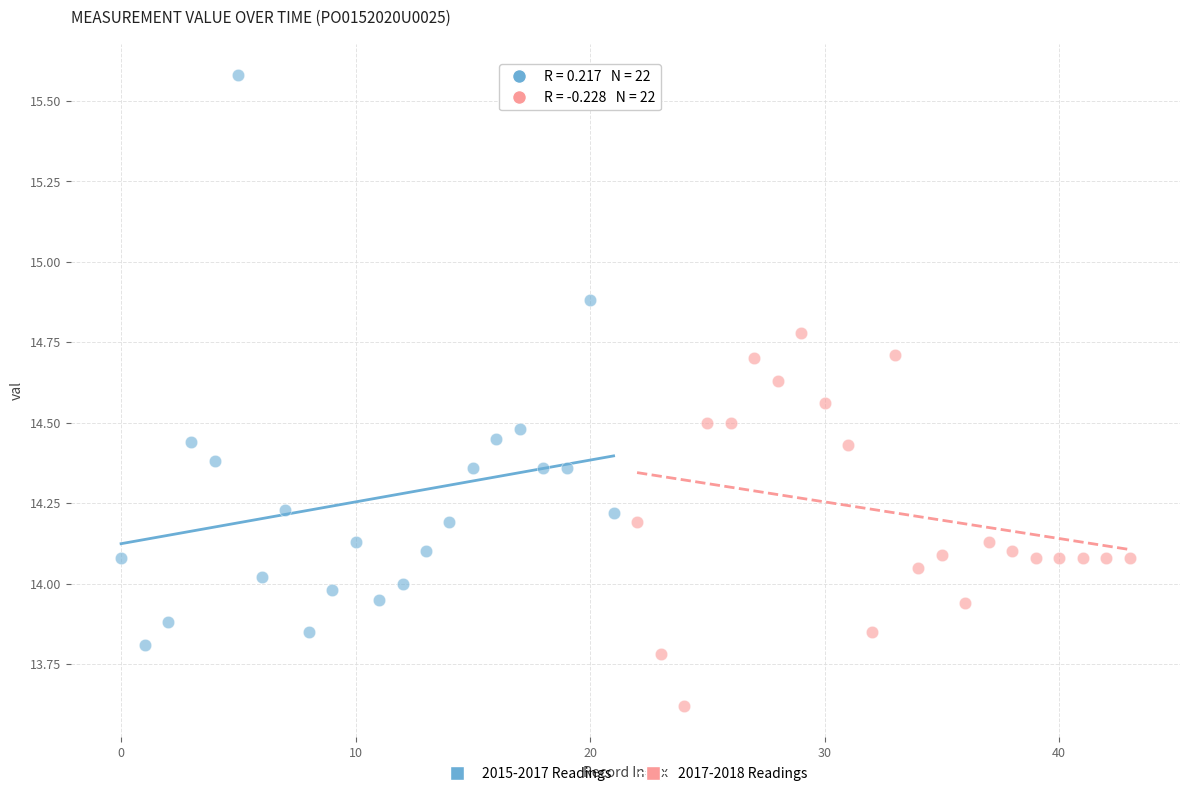

Which series has the largest Y range (max minus min)?

2015-2017 Readings